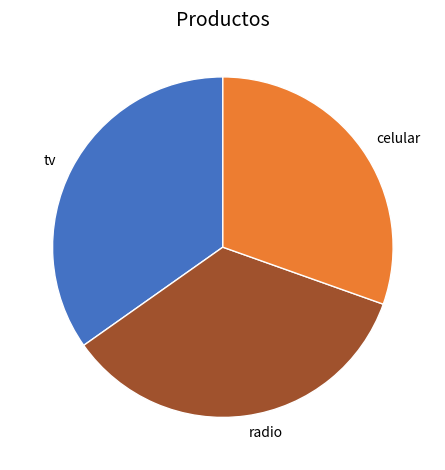

Which category has the smallest portion of the pie?

celular